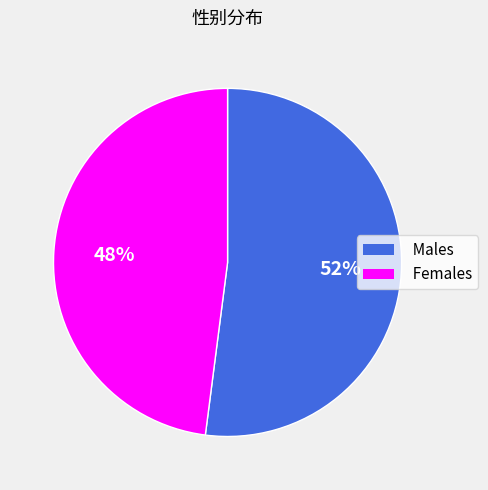

To the nearest percent, what is the average slice percentage?

50%